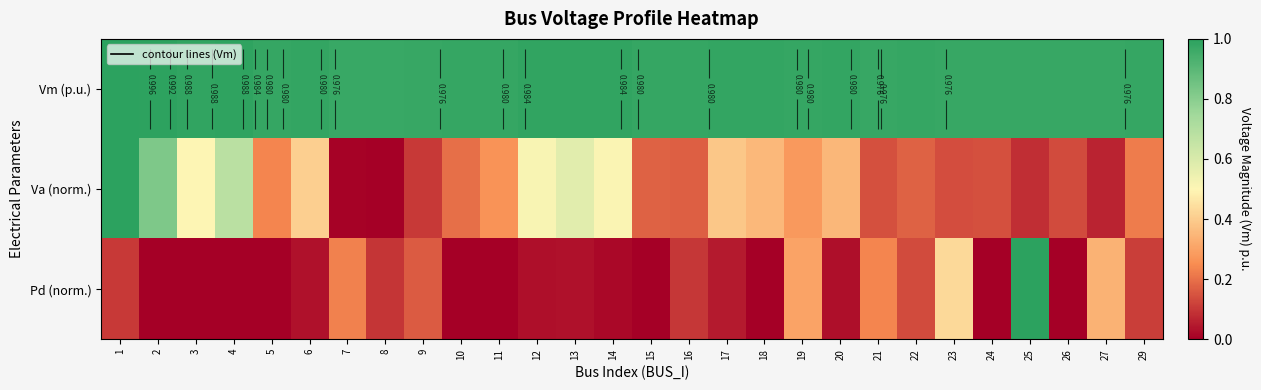

What is the difference between the highest and lowest values at 19?

0.7